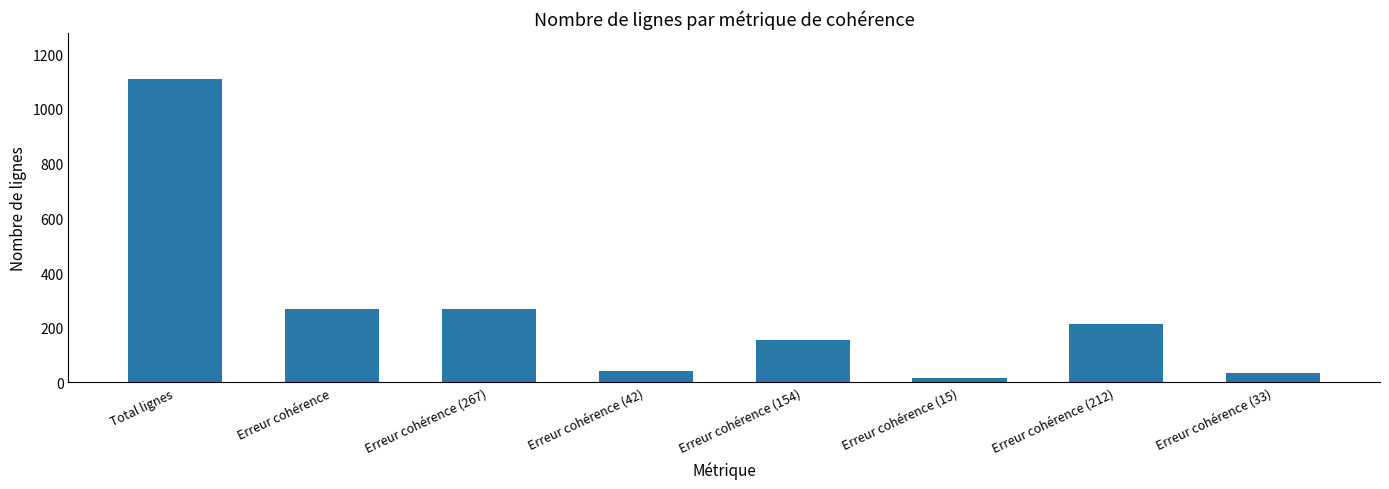

What is the difference between the maximum and minimum values?

1096